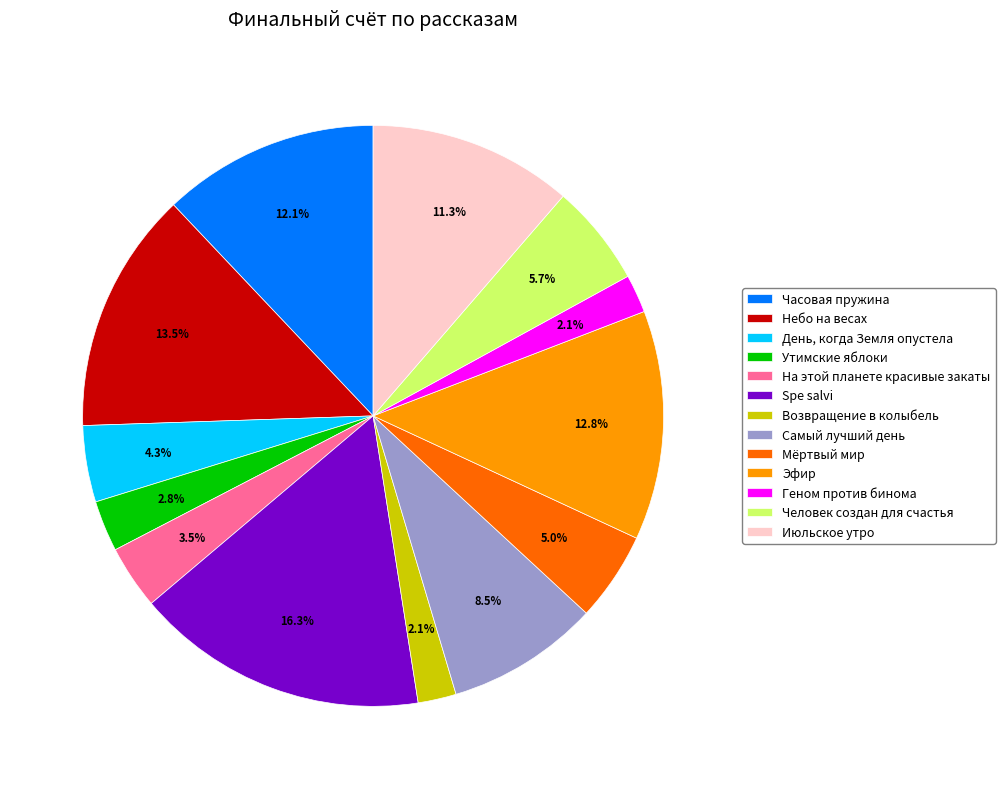

What is the ratio of the value at Самый лучший день to the value at Часовая пружина?

0.7